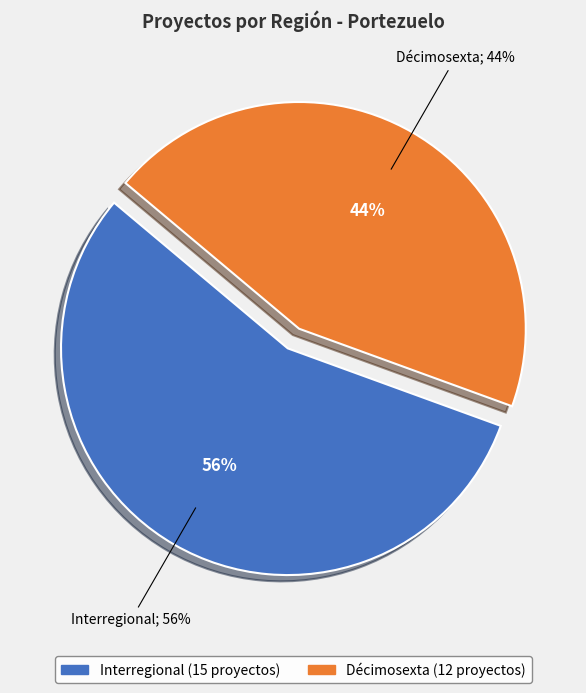

True or false: Interregional accounts for 56% of the total.

True